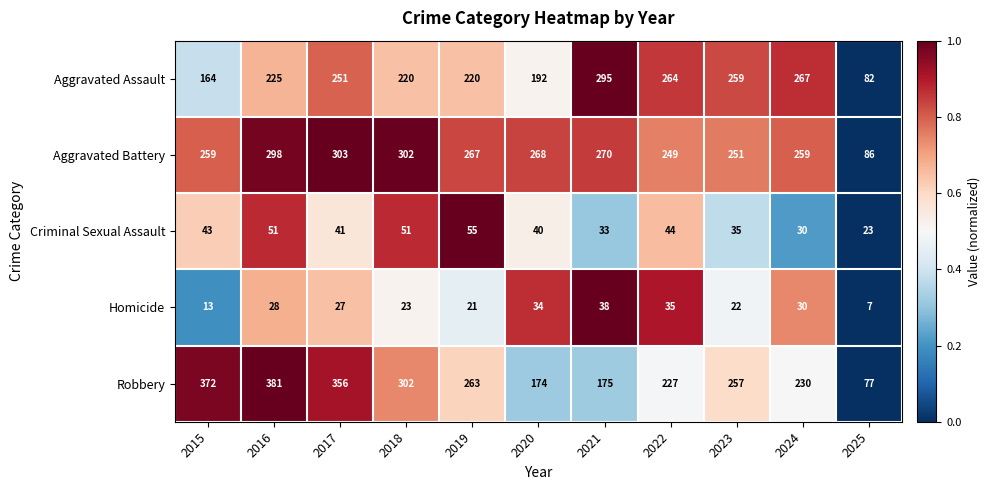

Between 2019 and 2025, which series saw the biggest shift?

Robbery